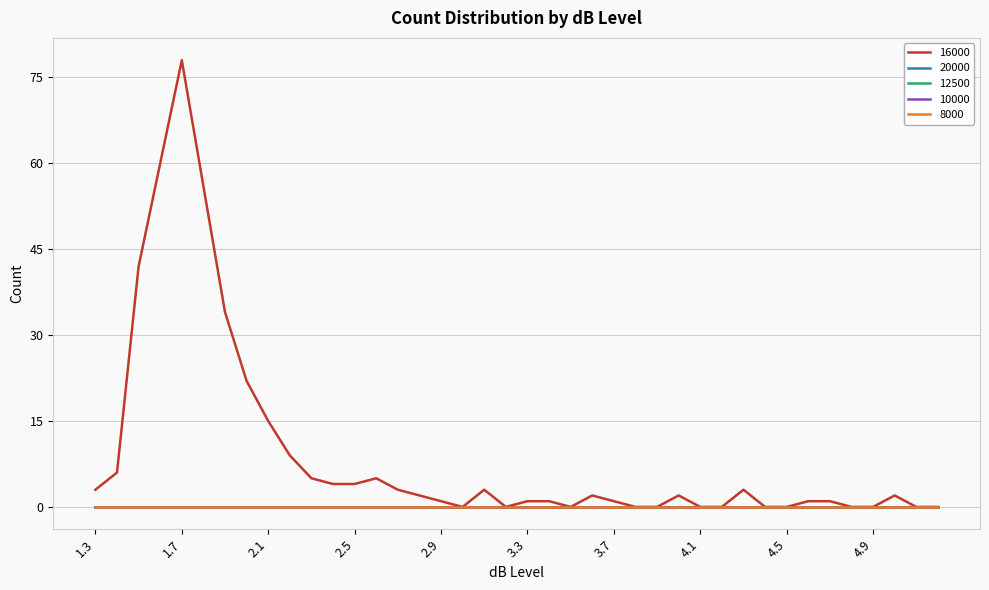

Is this an area chart (filled region under the line)?

No